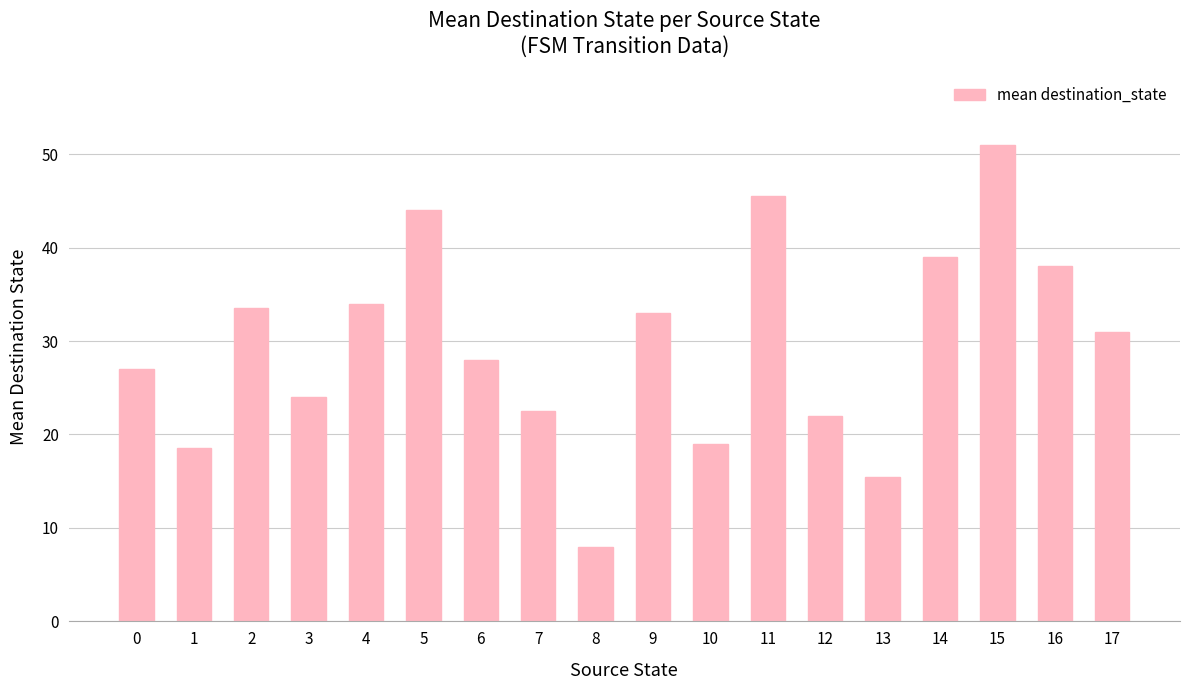

What is the value of the 8th bar from the left?

22.5